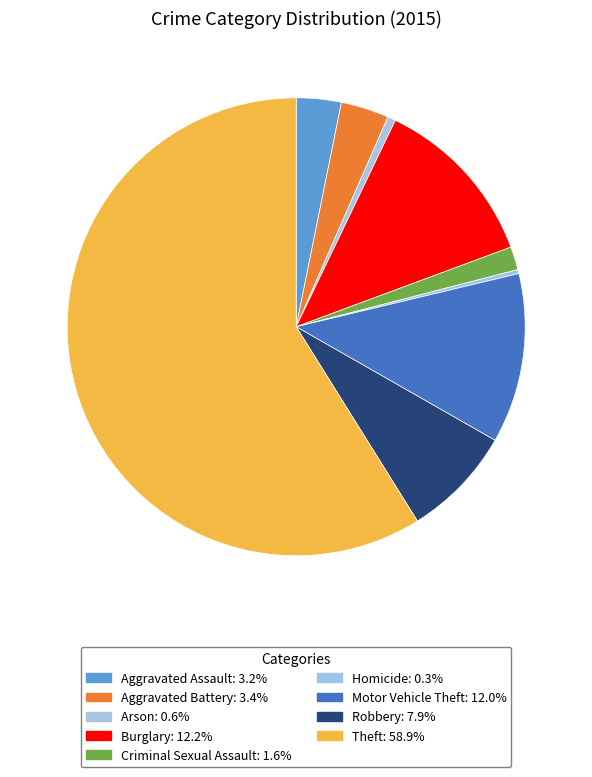

Count the number of slices in the pie.

9